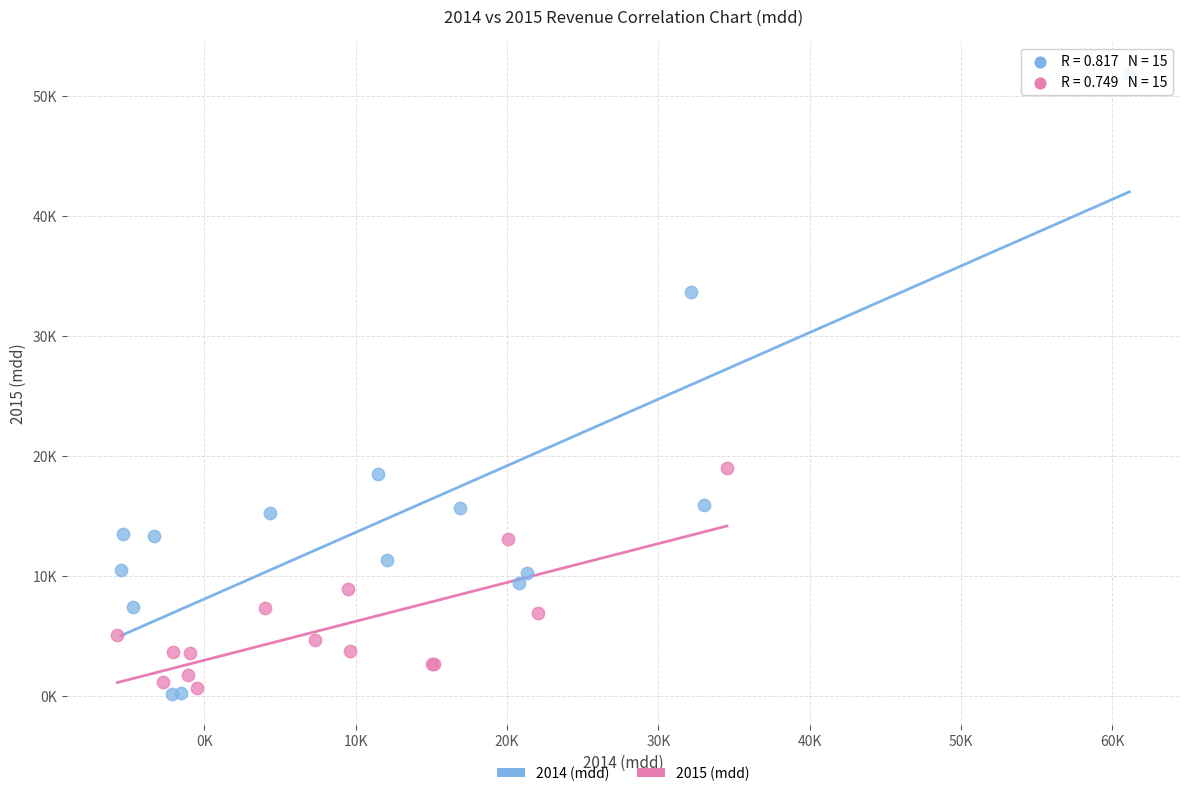

What are all the series names shown in the legend?

2014 (mdd), 2015 (mdd)